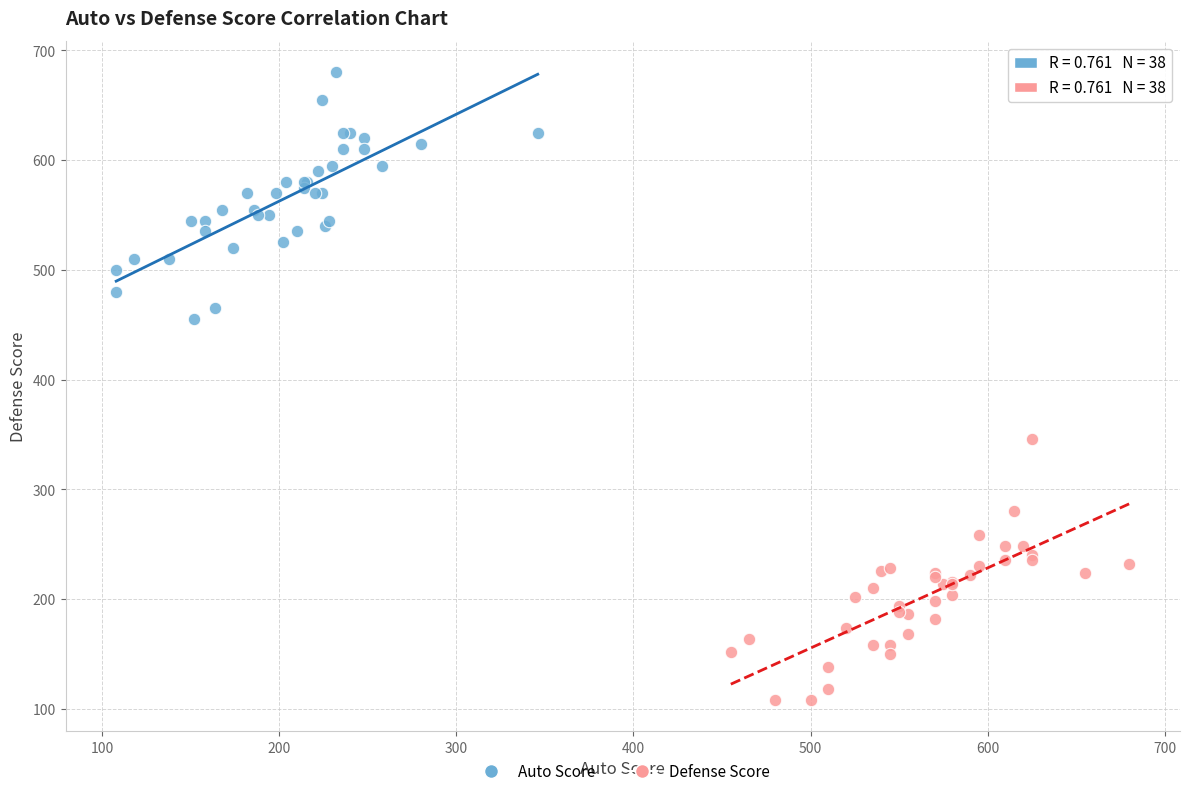

Which series reaches the minimum Y coordinate?

Defense Score